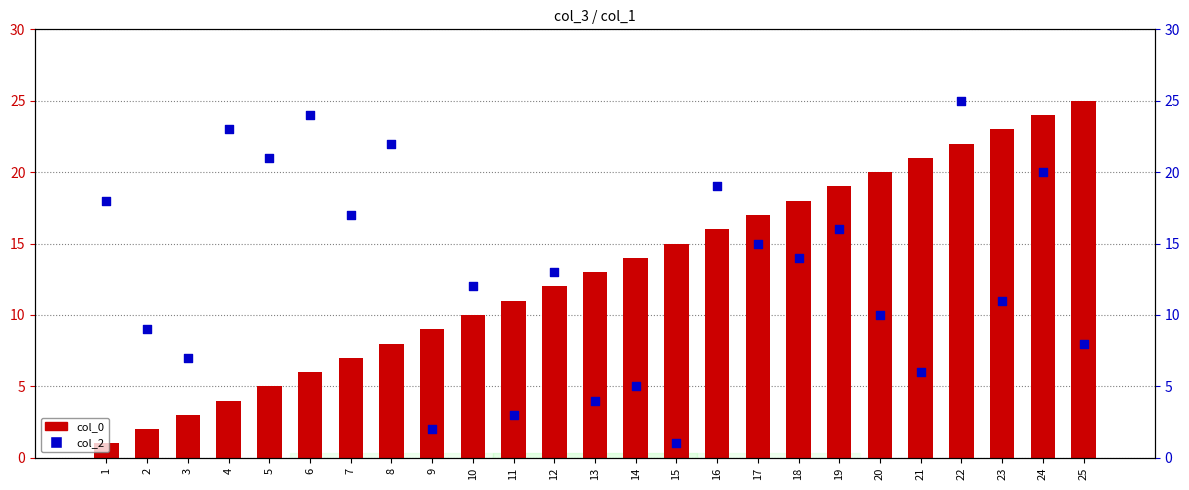

Which series has the largest Y range (max minus min)?

col_0